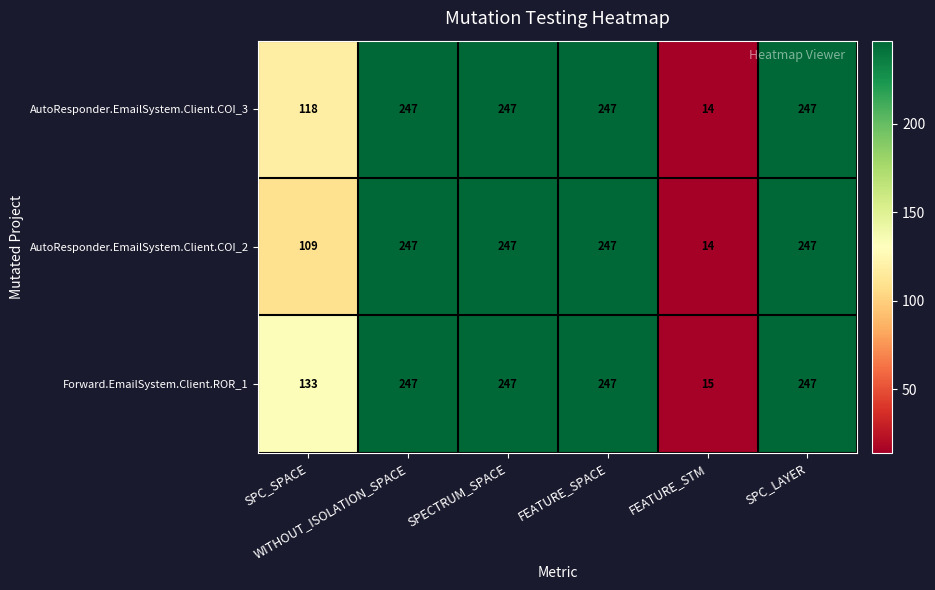

How many categories are shown in the chart?

6